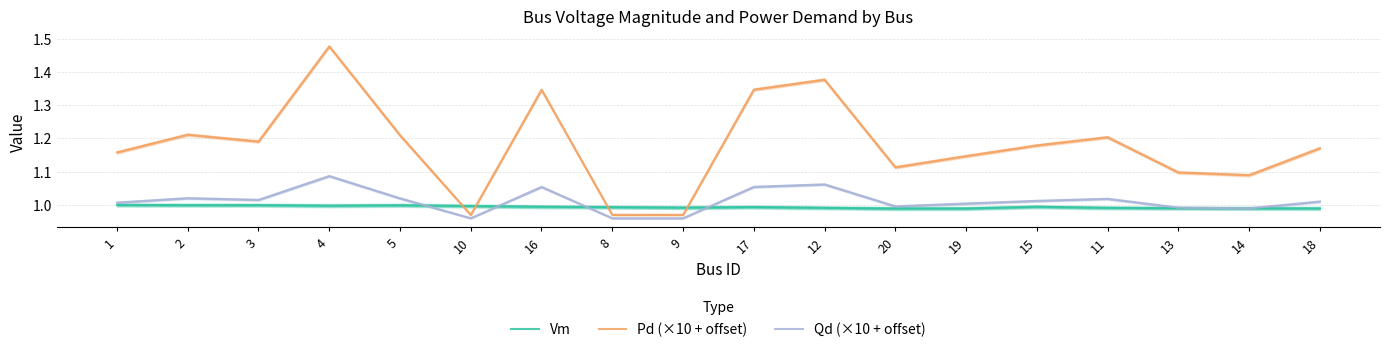

Which series has the largest range (max minus min)?

Pd (×10 + offset)